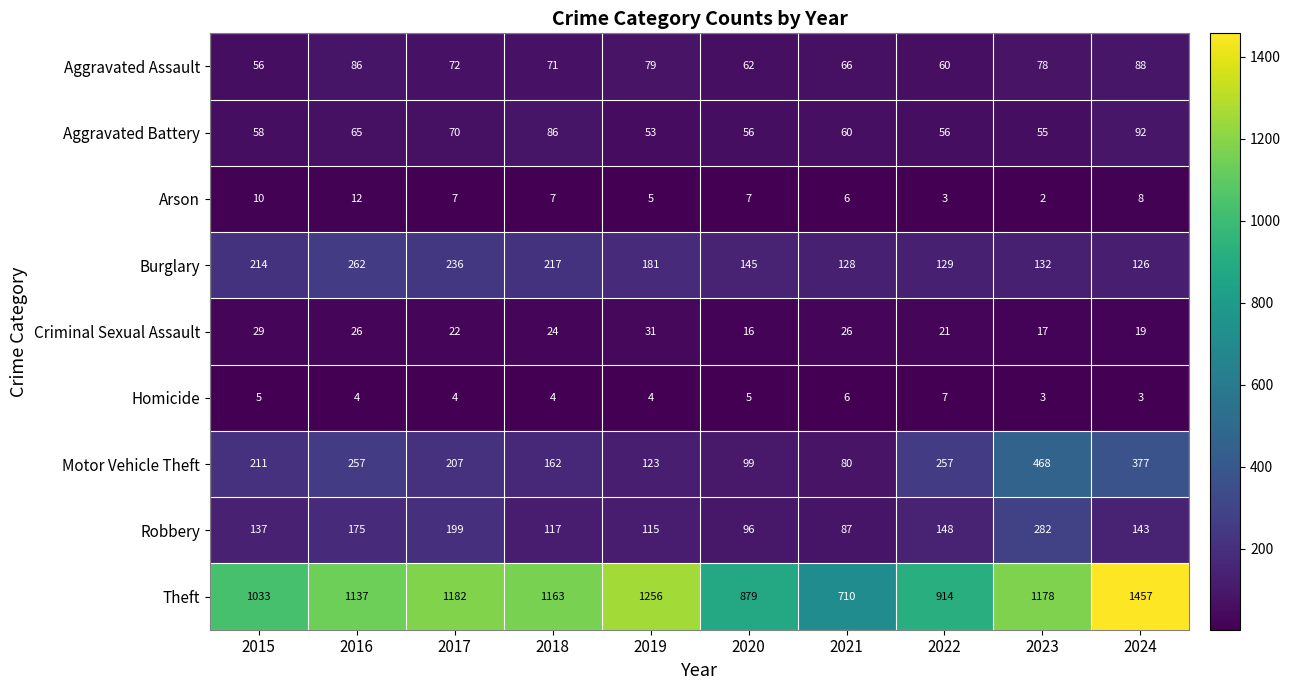

How many data points in Aggravated Assault are less than 72?

5